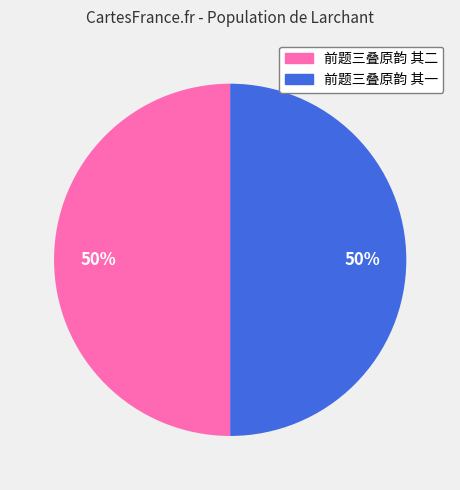

True or false: 前题三叠原韵 其一 accounts for 50% of the total.

True